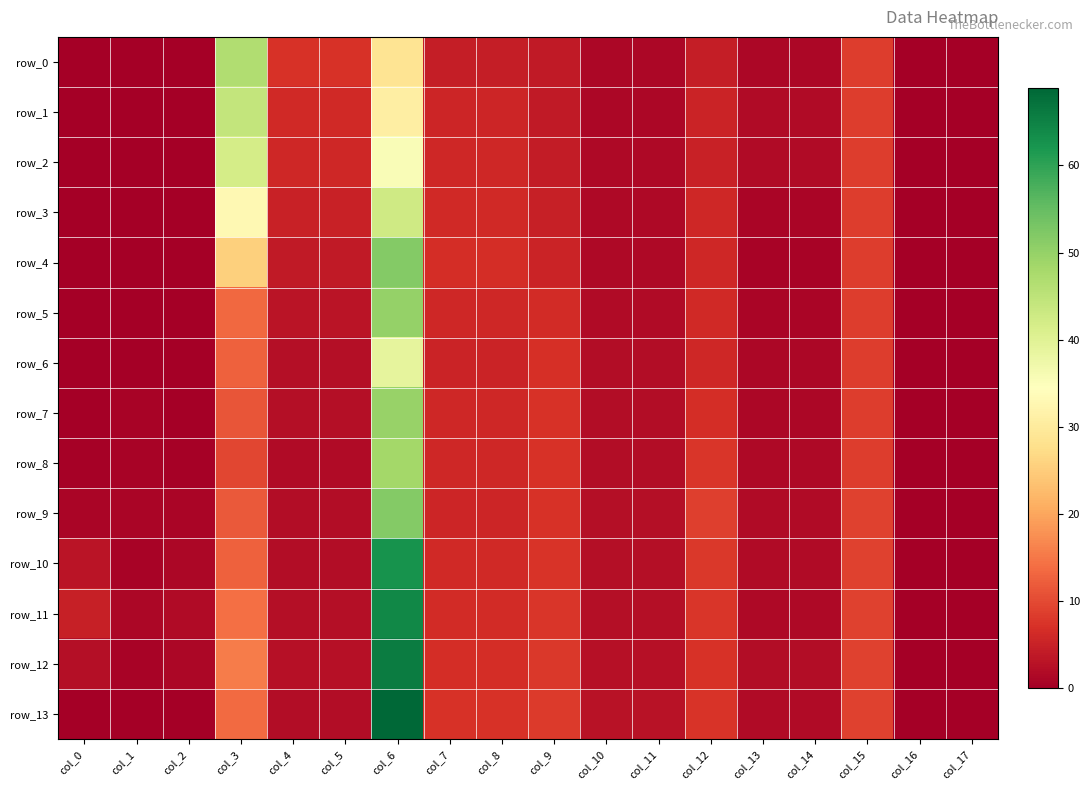

Reading right to left, what are all the values shown in this chart?

row_0: 0.1	0.1	8.4	1.2	1.2	4.5	1.2	1.2	3.8	4.5	4.5	28.6	7.0	7.0	46.6	0.0	0.0	0.0
row_1: 0.1	0.1	8.4	1.8	1.8	5.2	1.3	1.3	3.8	5.6	5.6	30.9	6.0	6.0	44.4	0.0	0.0	0.0
row_2: 0.1	0.1	8.5	1.8	1.8	5.0	1.4	1.4	4.3	5.8	5.8	35.3	5.8	5.8	41.7	0.0	0.0	0.0
row_3: 0.1	0.1	8.5	1.0	1.0	5.8	1.4	1.4	4.8	6.1	6.1	42.6	4.9	4.9	33.1	0.0	0.0	0.0
row_4: 0.1	0.1	8.5	0.8	0.8	5.8	1.5	1.5	5.3	6.5	6.5	51.7	3.8	3.8	25.6	0.0	0.0	0.0
row_5: 0.1	0.1	8.5	1.1	1.1	5.9	1.8	1.8	6.3	5.9	5.9	50.0	3.0	3.0	13.4	0.0	0.0	0.0
row_6: 0.1	0.1	8.5	1.1	1.1	5.8	1.9	1.9	6.9	5.2	5.2	38.9	2.3	2.3	12.5	0.0	0.0	0.0
row_7: 0.1	0.1	8.5	1.2	1.2	6.6	2.0	2.0	7.1	5.8	5.8	49.6	2.2	2.2	11.0	0.2	0.8	0.2
row_8: 0.1	0.1	8.6	1.5	1.5	7.7	2.1	2.1	7.2	5.7	5.7	48.3	1.8	1.8	9.4	0.4	0.6	0.5
row_9: 0.1	0.1	8.9	1.8	1.8	8.7	2.2	2.2	7.2	5.6	5.6	51.7	2.1	2.1	11.8	1.0	1.0	1.0
row_10: 0.1	0.1	9.0	1.8	1.8	8.1	2.3	2.3	7.3	6.1	6.1	62.7	1.9	1.9	12.6	1.2	0.8	3.2
row_11: 0.1	0.1	9.1	1.5	1.5	7.7	2.4	2.4	7.7	6.4	6.4	64.2	2.4	2.4	14.2	1.8	1.2	4.8
row_12: 0.1	0.1	9.1	2.0	2.0	7.2	2.5	2.5	8.0	6.6	6.6	65.8	2.5	2.5	15.3	1.2	0.8	2.2
row_13: 0.1	0.1	9.1	1.9	1.9	7.3	2.8	2.8	8.3	7.2	7.2	68.9	1.9	1.9	13.6	0.0	0.0	0.0